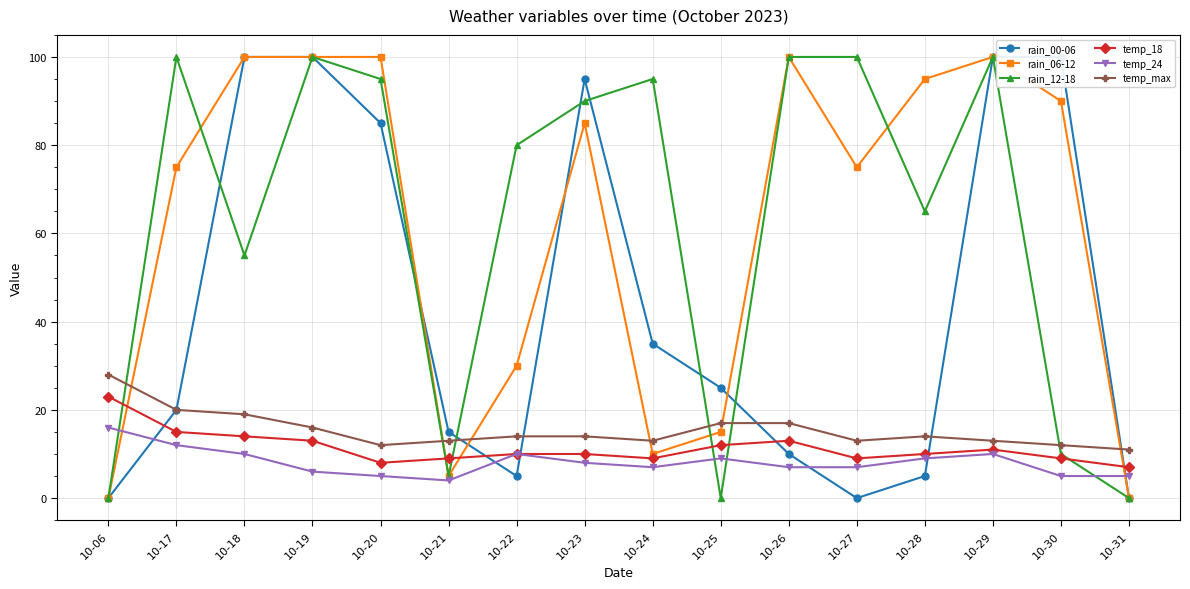

Which series has the widest spread of values?

rain_00-06